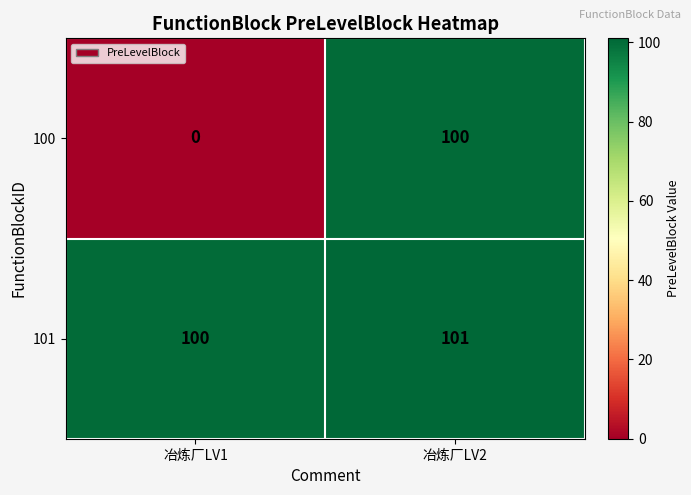

Rank the categories by 101 value from highest to lowest.

冶炼厂LV2, 冶炼厂LV1